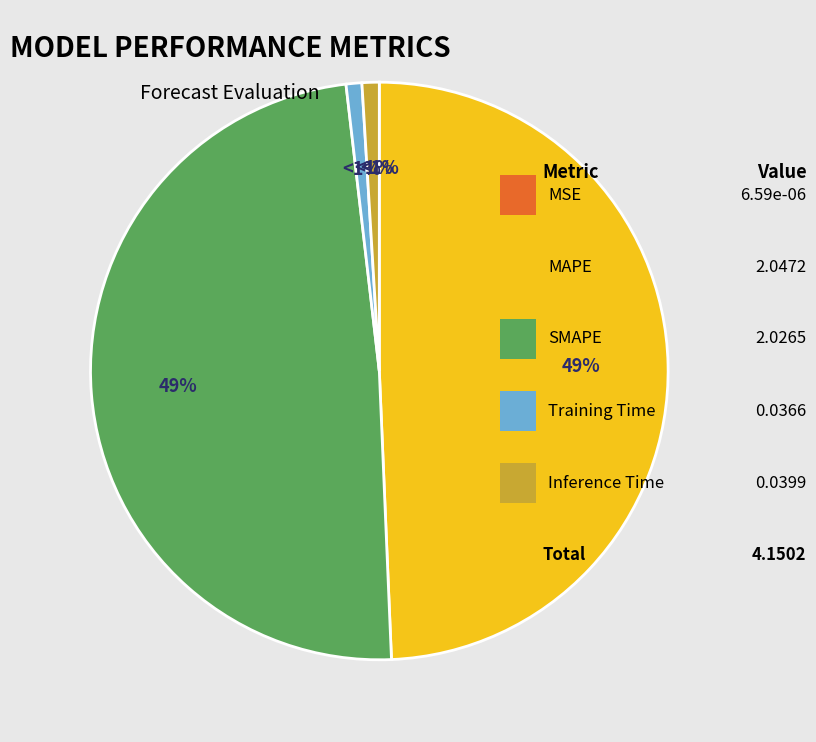

To the nearest percent, what is the difference between the largest and smallest slice percentages?

49%